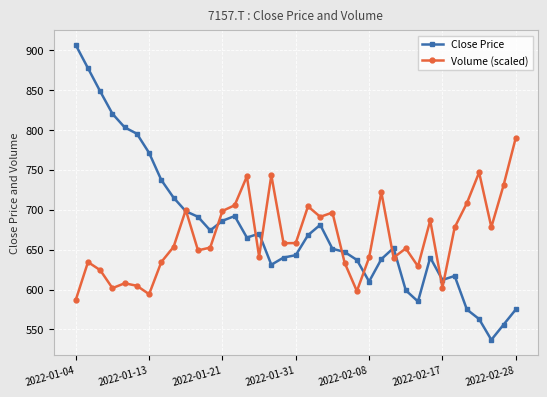

List the series in order of their peak value, highest first.

Close Price, Volume (scaled)